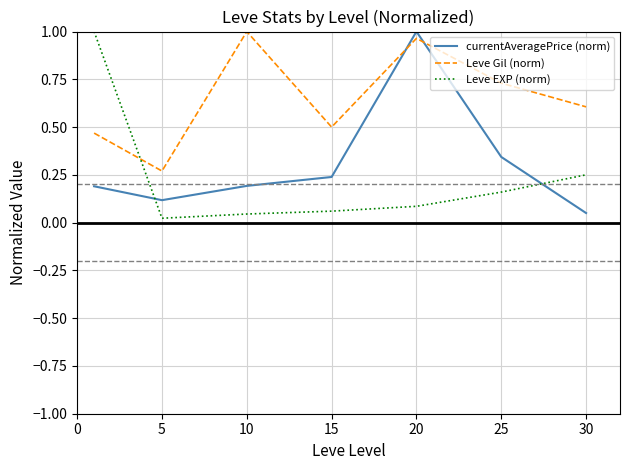

What are all the series names shown in the legend?

currentAveragePrice (norm), Leve Gil (norm), Leve EXP (norm)